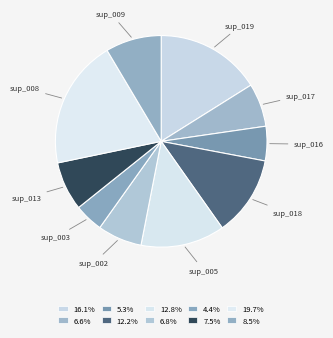

What is the smallest slice in the pie chart?

sup_003